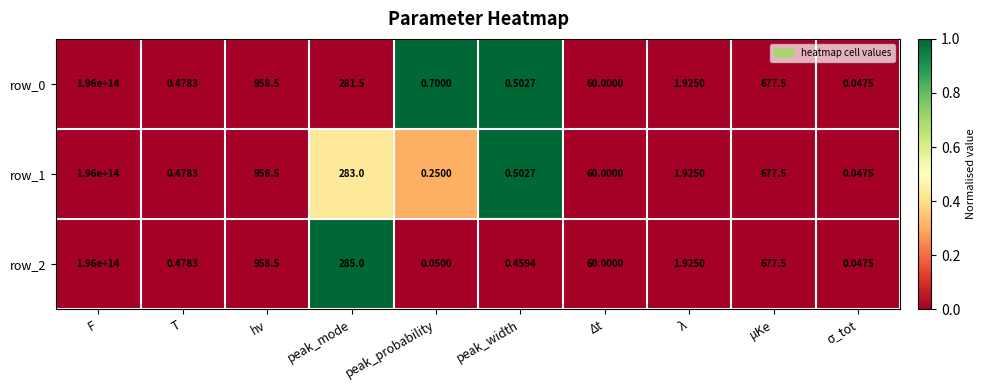

At which label is row_2 closest to 98000000000000?

hν